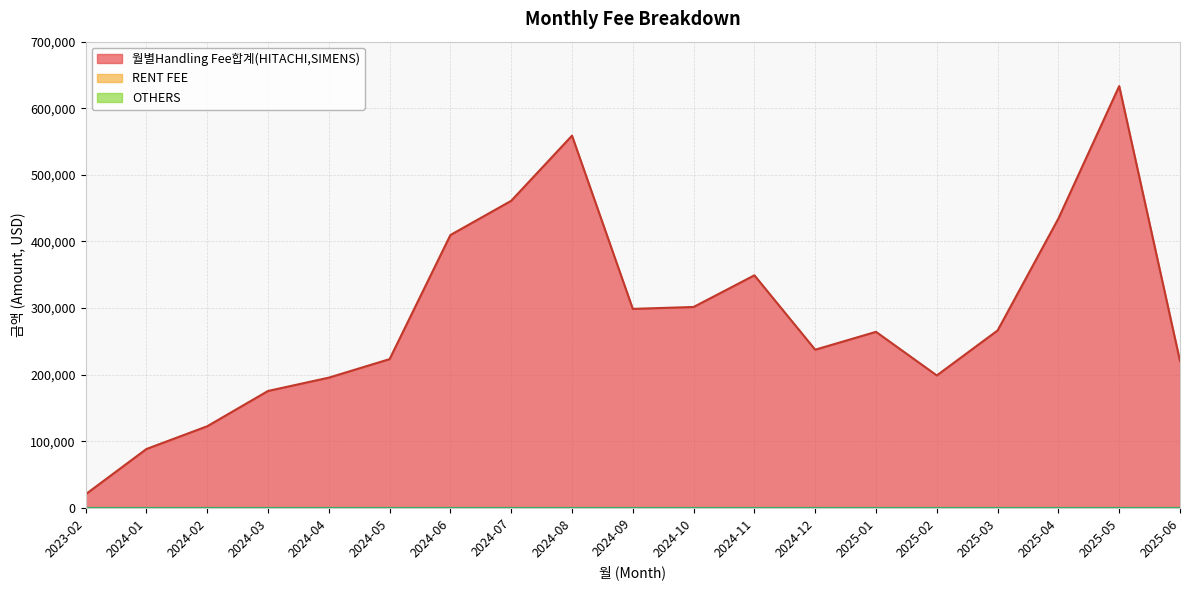

List the labels in order of RENT FEE value, largest first.

2023-02, 2024-01, 2024-02, 2024-03, 2024-04, 2024-05, 2024-06, 2024-07, 2024-08, 2024-09, 2024-10, 2024-11, 2024-12, 2025-01, 2025-02, 2025-03, 2025-04, 2025-05, 2025-06